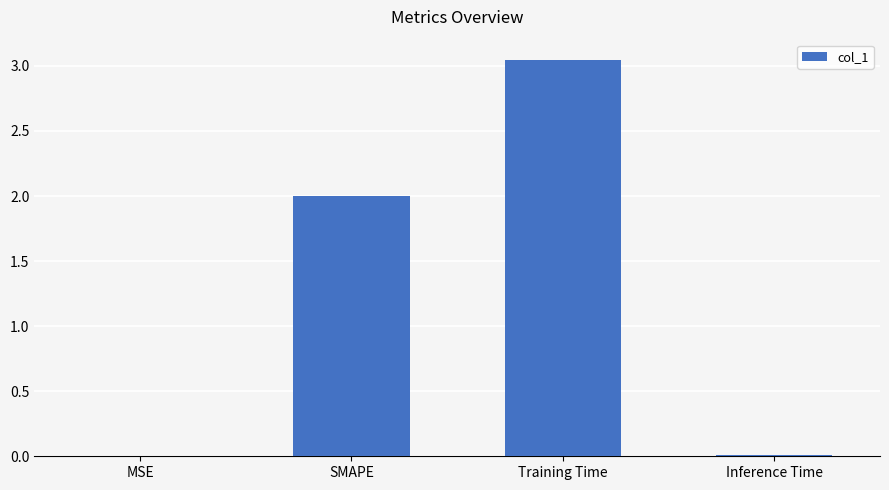

Between MSE and SMAPE, which is larger?

SMAPE